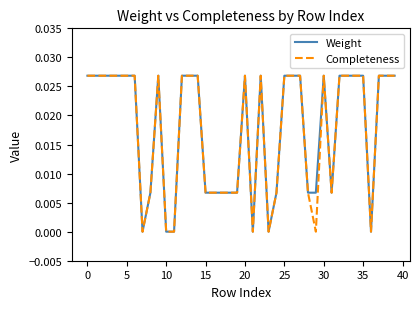

How many series are shown in this chart?

2